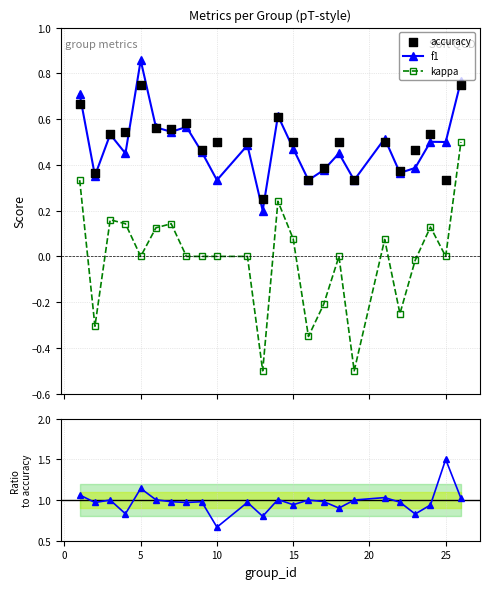

At how many categories does at least one series exceed 0?

24